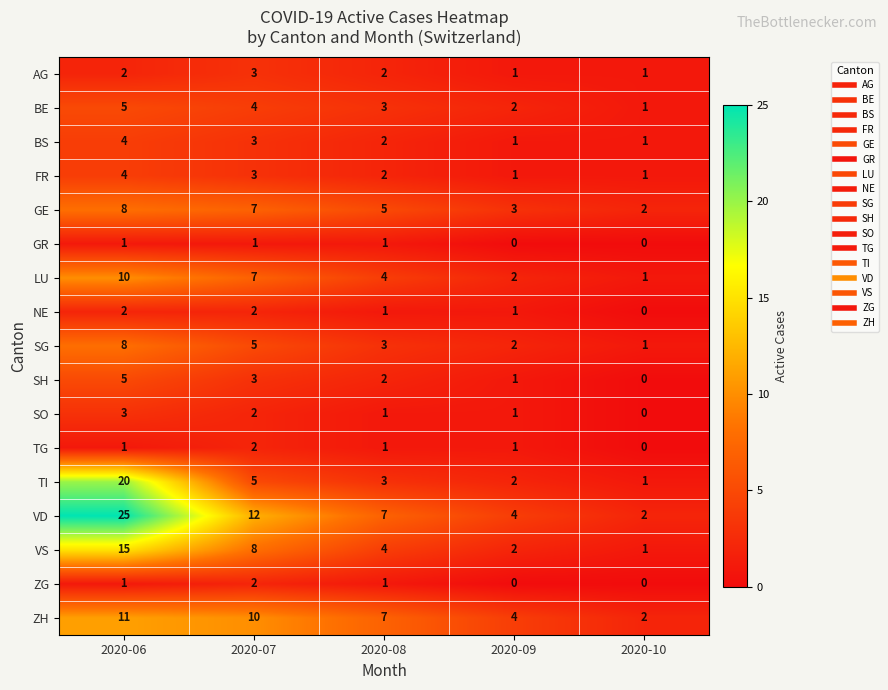

The SG series shows 3 at 2020-08. True or false?

True